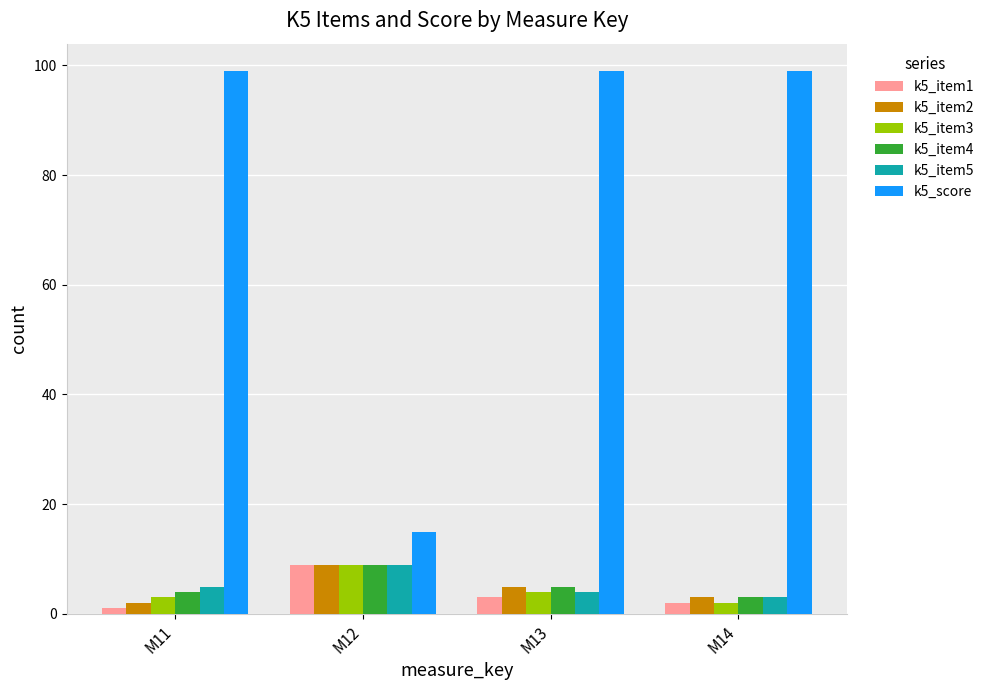

Which category has the highest value in the k5_item5 series?

M12